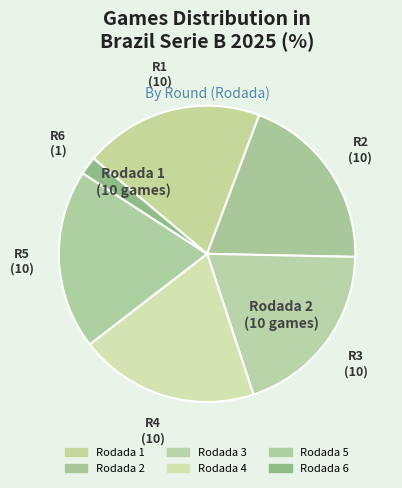

How many segments does this pie chart have?

6